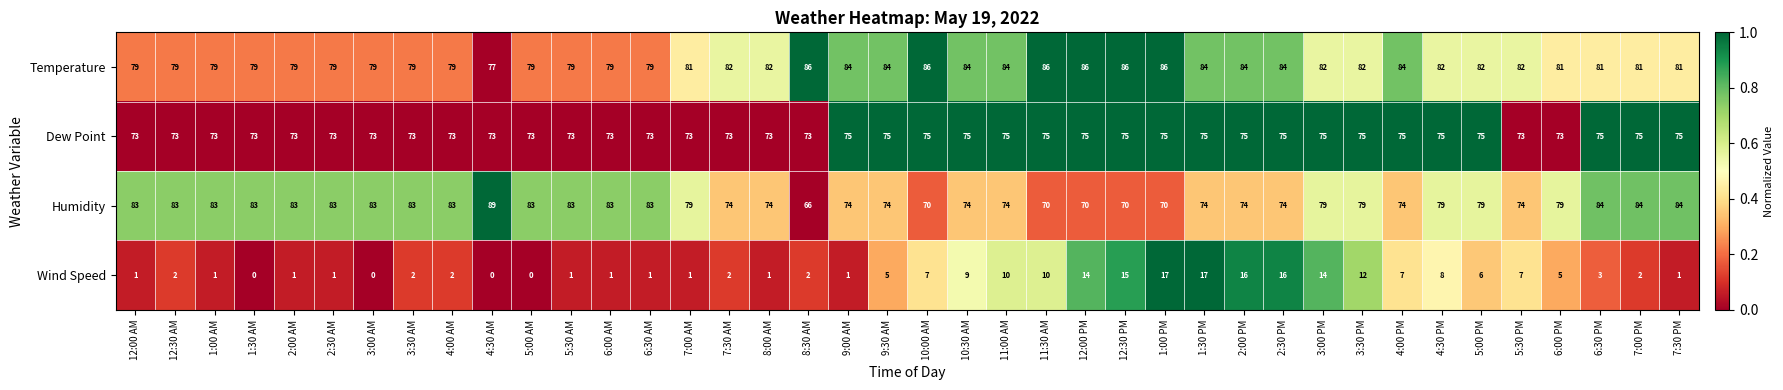

At how many categories does at least one series exceed 20?

40